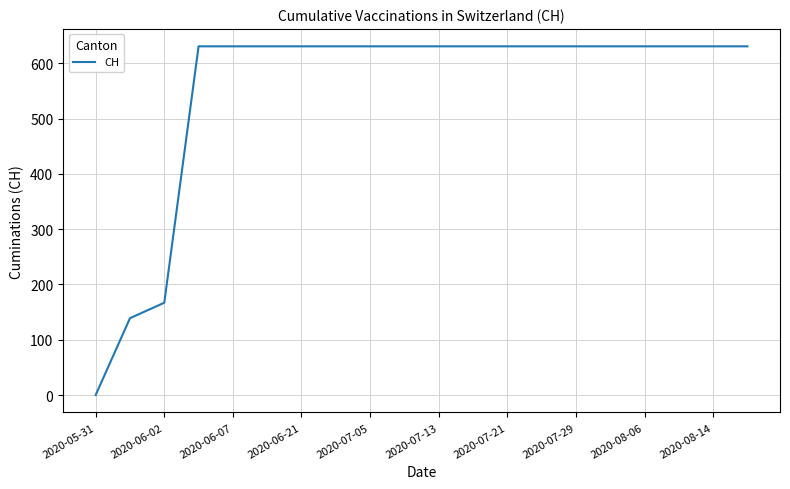

How many lines are shown in the chart?

1